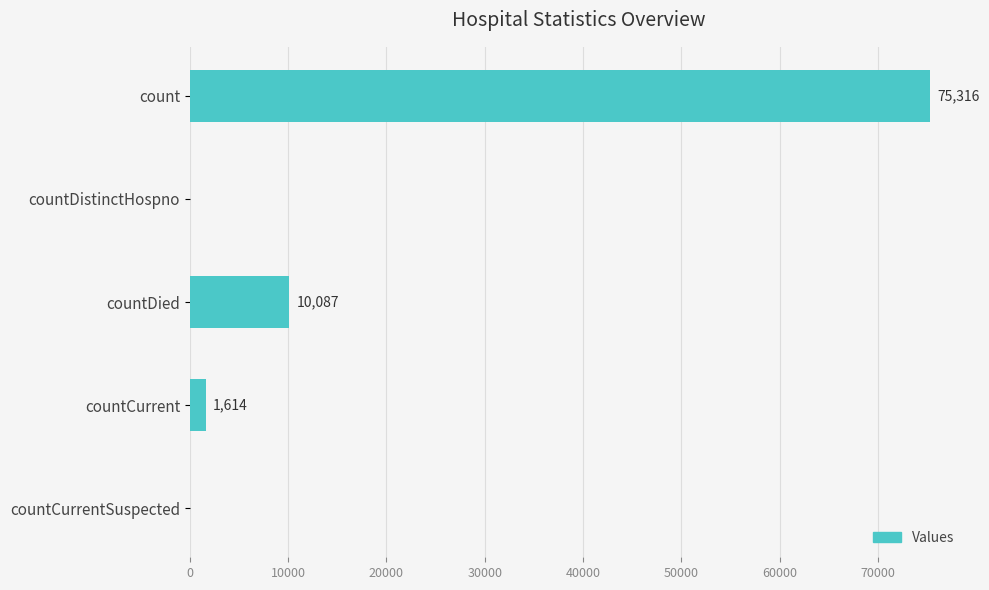

What is the sum of all values?

87017